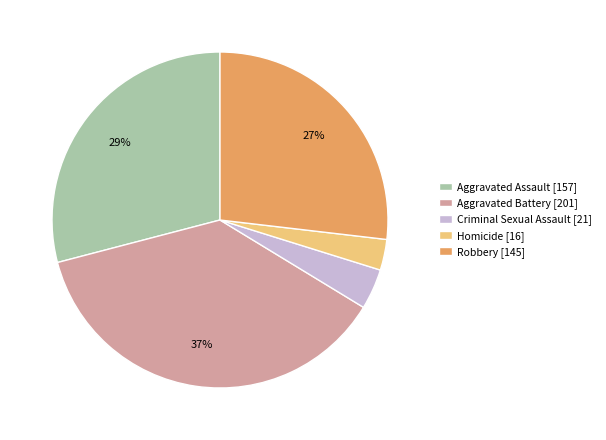

Rank the categories by value from highest to lowest.

Aggravated Battery, Aggravated Assault, Robbery, Criminal Sexual Assault, Homicide